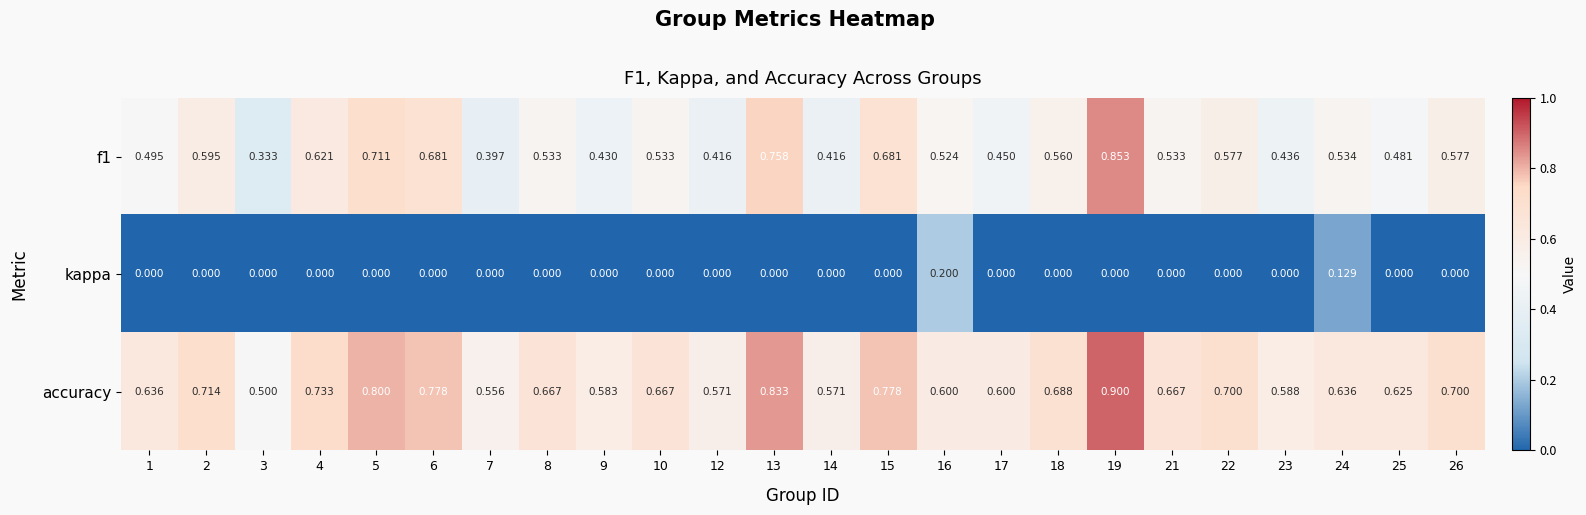

Which series has the largest total across all categories?

accuracy